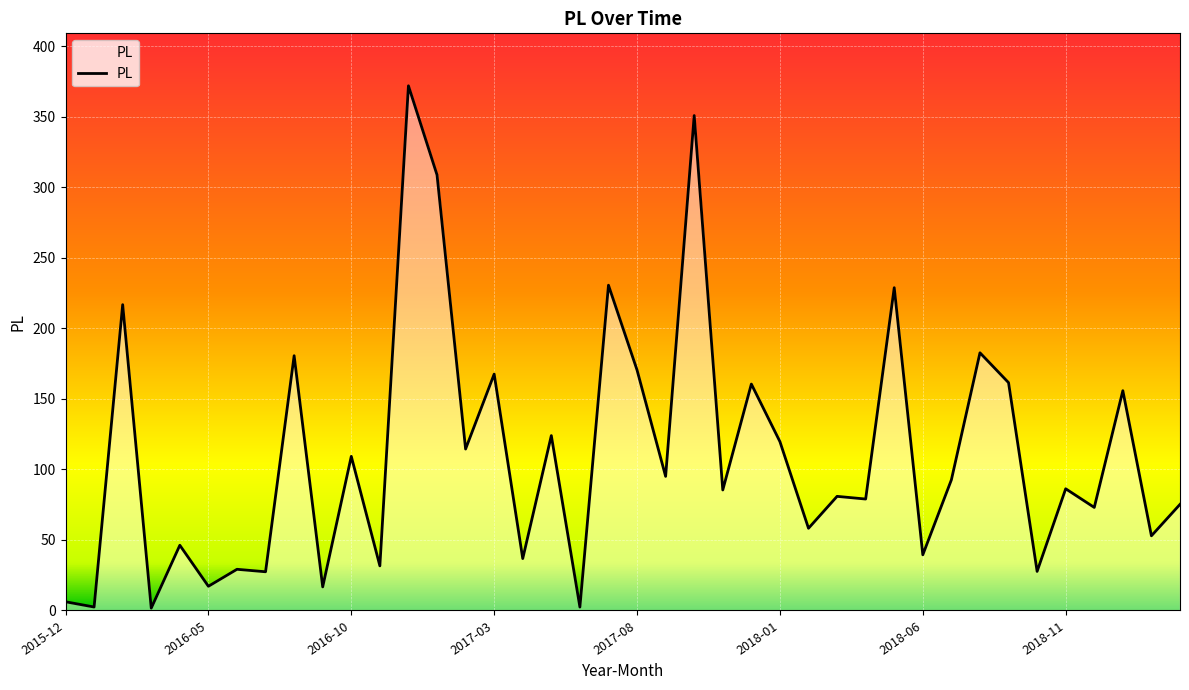

What is the greatest value displayed?

371.8